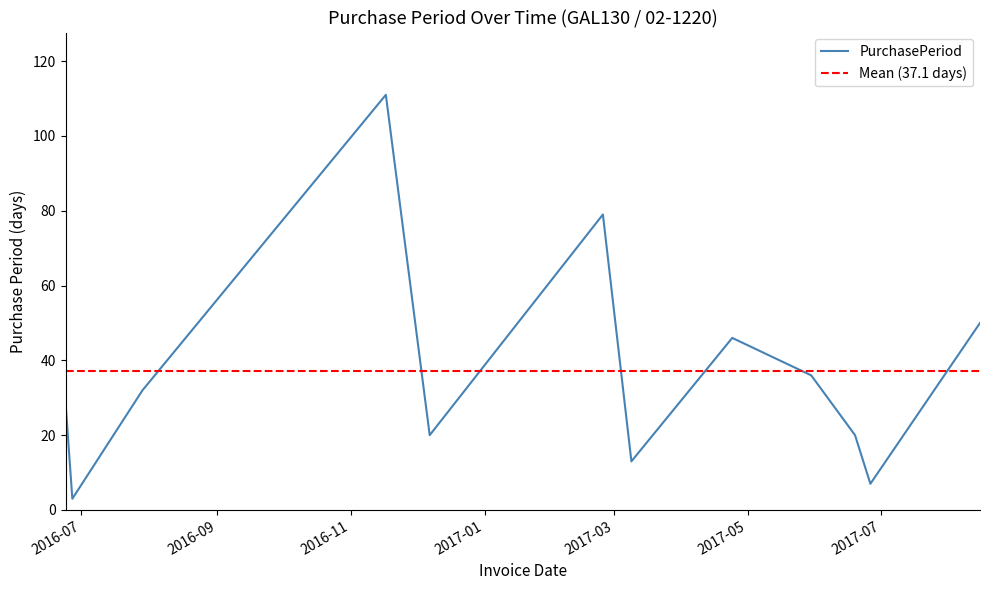

Count the number of data series in this chart.

1